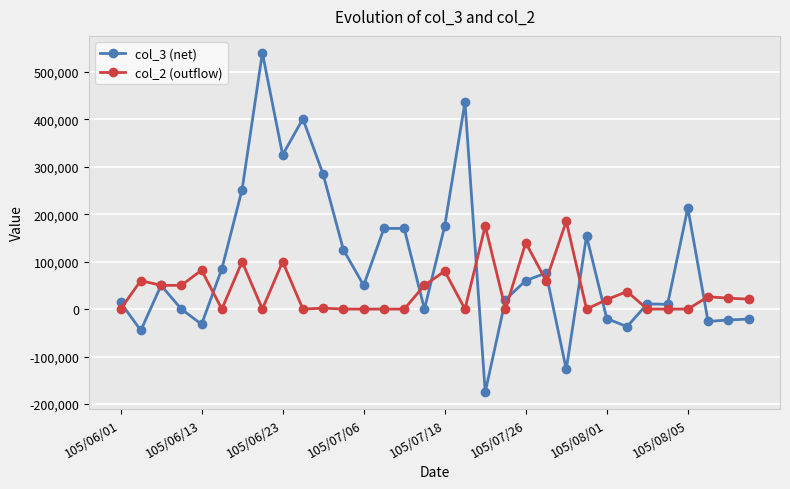

Which series has the largest total across all categories?

col_3 (net)